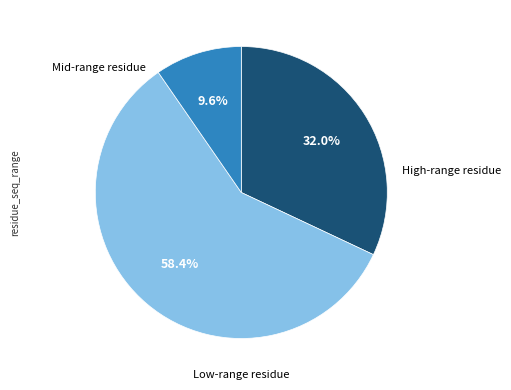

To the nearest percent, what is the difference between the largest and smallest slice percentages?

49%